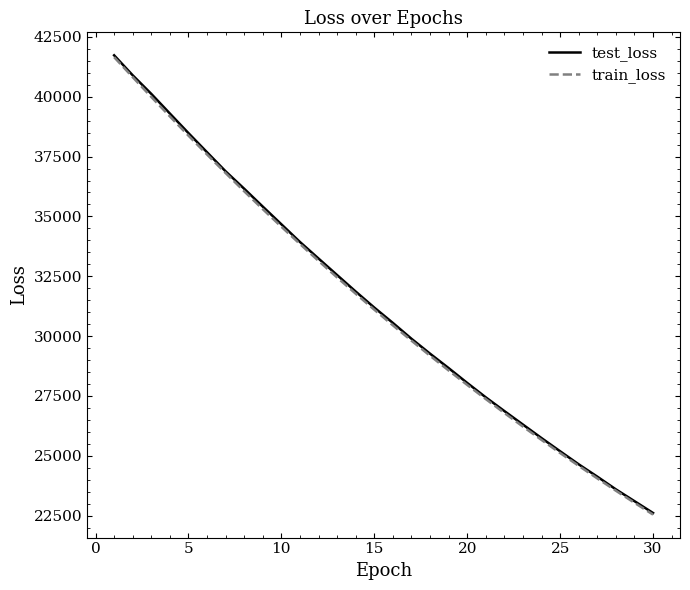

Is this an area chart (filled region under the line)?

No